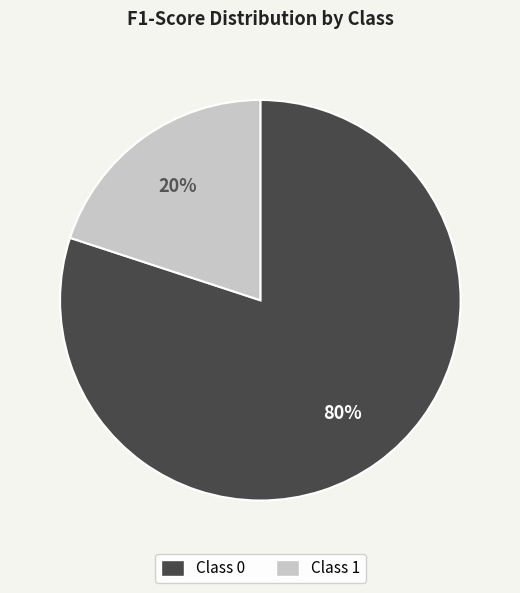

To the nearest percent, what is the difference between the largest and smallest slice percentages?

60%